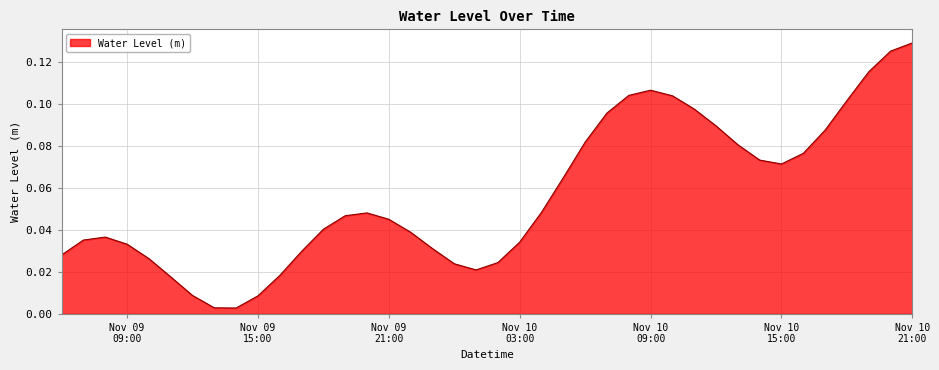

What is the label of the 27th point from the left?

2024-11-10 08:00:00